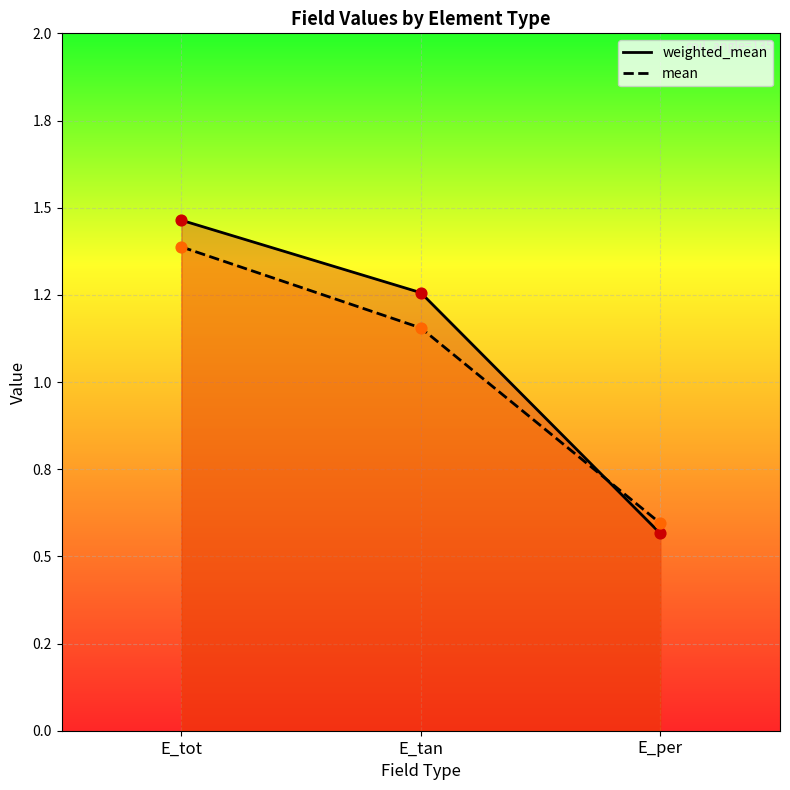

Which series has the largest total across all categories?

weighted_mean